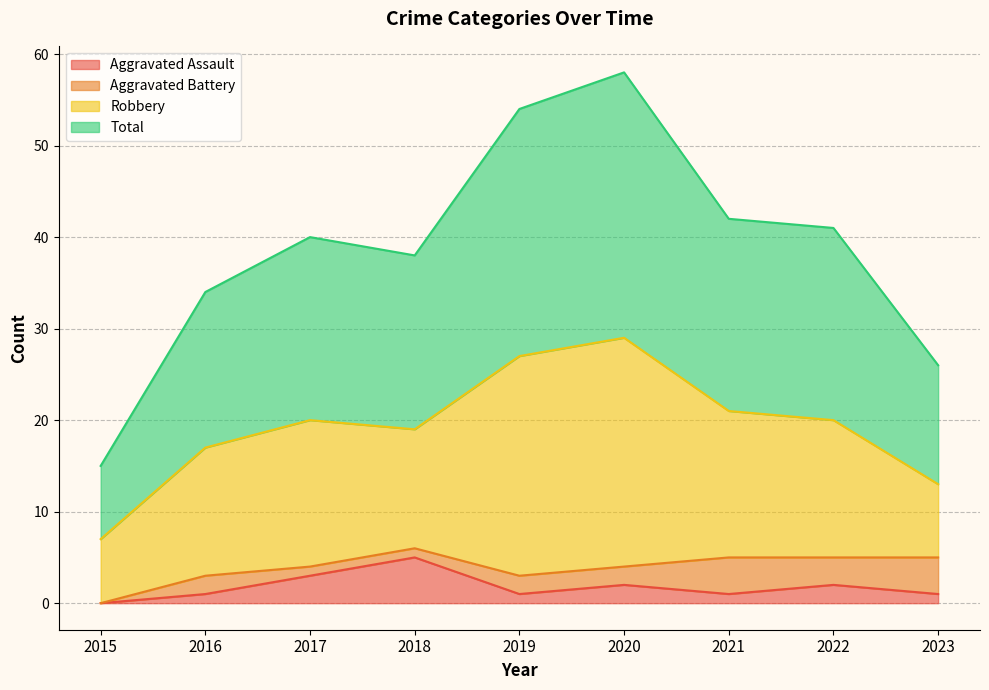

What is the total value across all series at 2015?

15